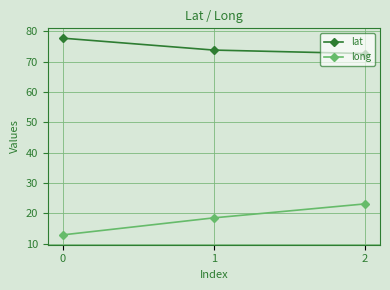

Reading right to left, extract all data points from this chart.

lat: 2=72.6	1=73.8	0=77.7
long: 2=23.1	1=18.5	0=12.9